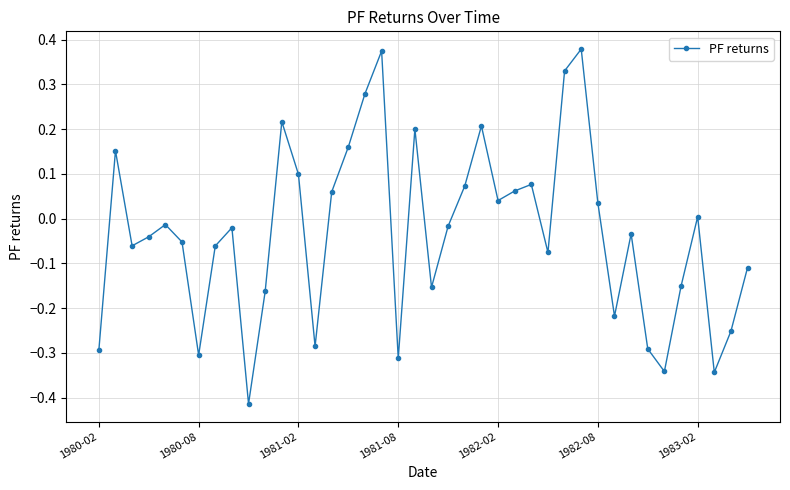

True or false: the data has more than 1 interior local peaks.

True